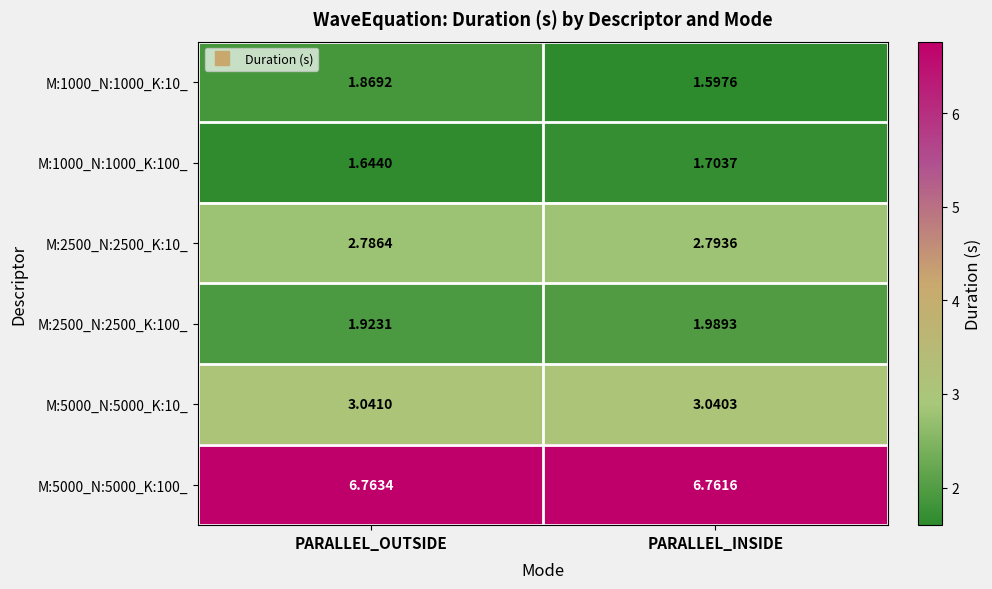

Is the value of M:2500_N:2500_K:100_ at PARALLEL_OUTSIDE greater than the value of M:1000_N:1000_K:10_ at PARALLEL_OUTSIDE?

Yes